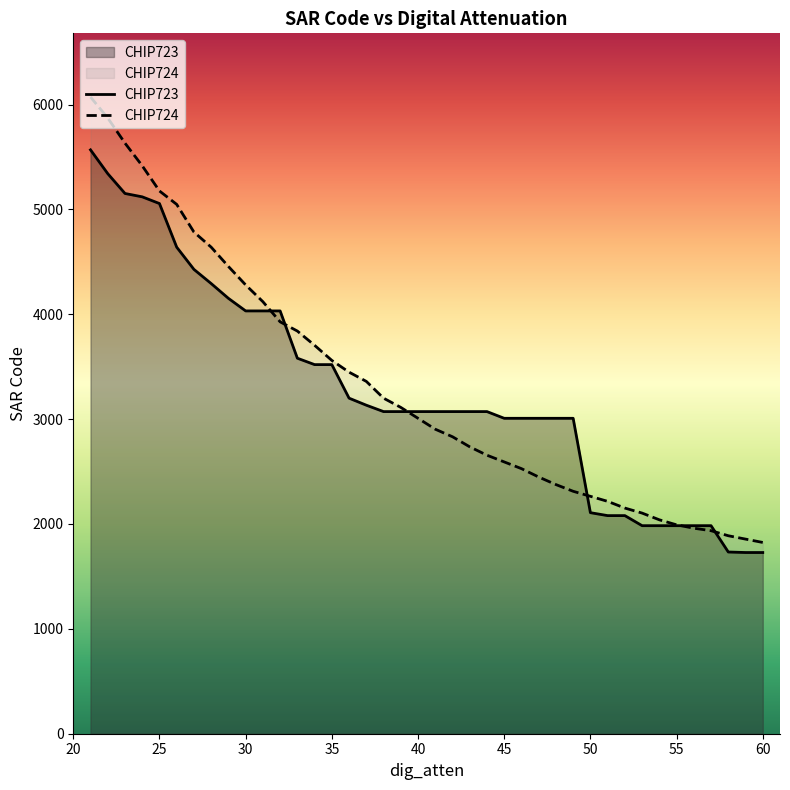

How many values in the CHIP723 series are below 3072?

16